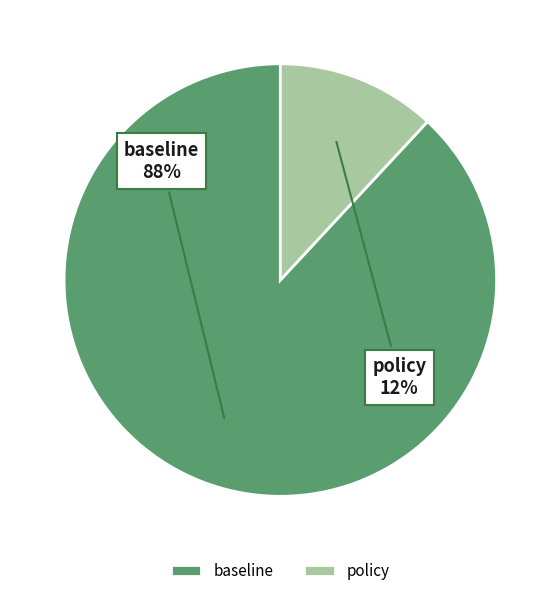

Is policy the majority of the pie?

No